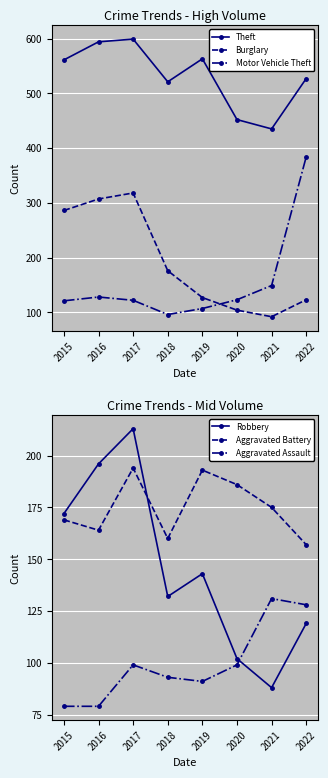

Count the number of categories in the chart.

8